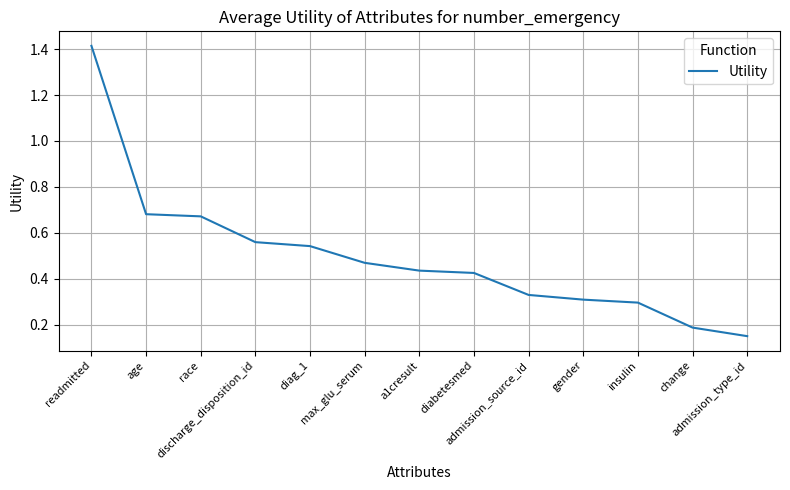

At which category does the chart reach its peak across all series?

readmitted